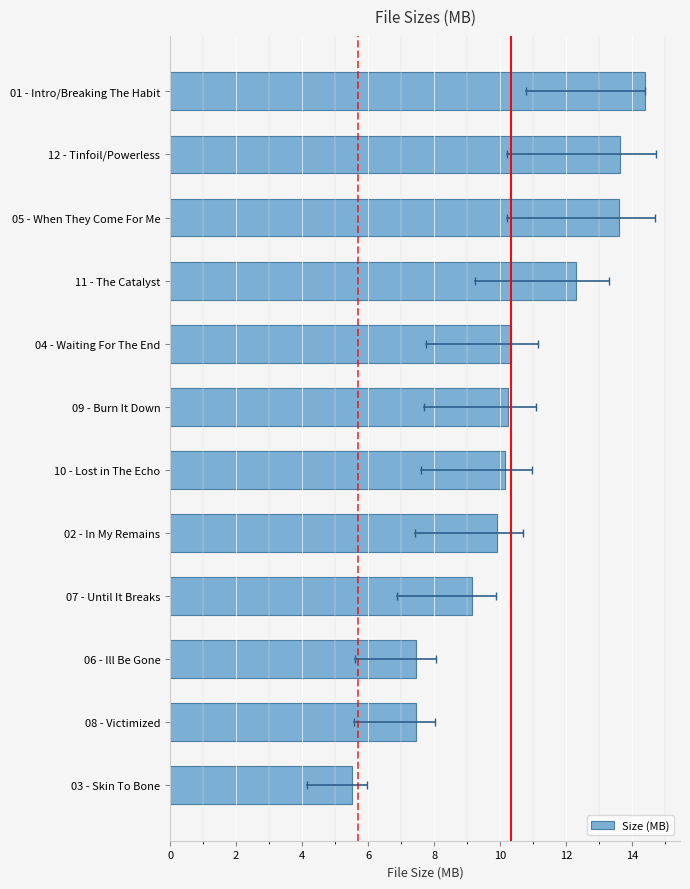

The value at 01 - Intro/Breaking The Habit is 14.4. True or false?

True